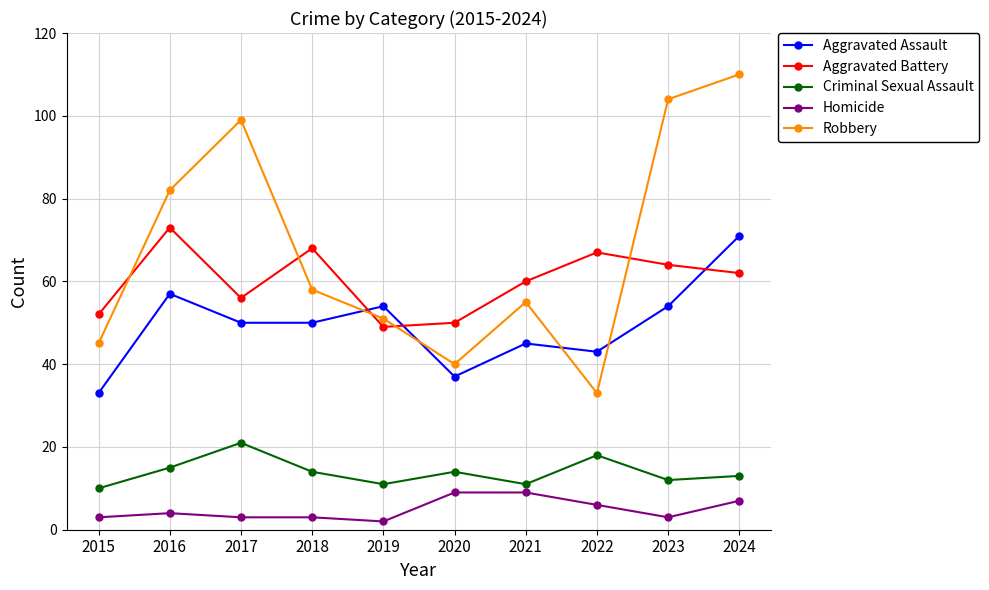

Which series changed the most between 2019 and 2020?

Aggravated Assault